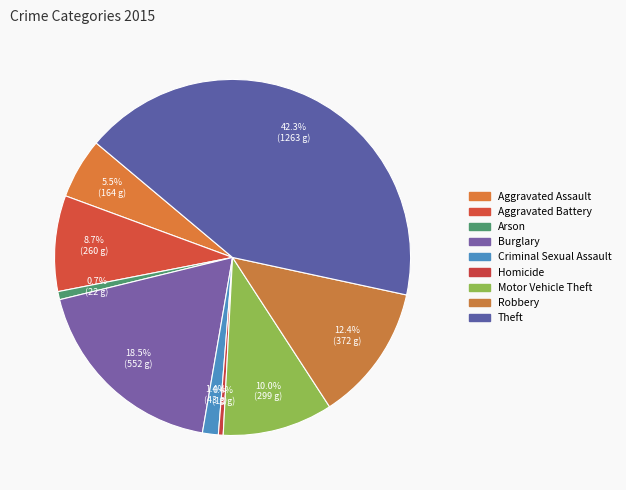

Rank the categories by value from highest to lowest.

Theft, Burglary, Robbery, Motor Vehicle Theft, Aggravated Battery, Aggravated Assault, Criminal Sexual Assault, Arson, Homicide